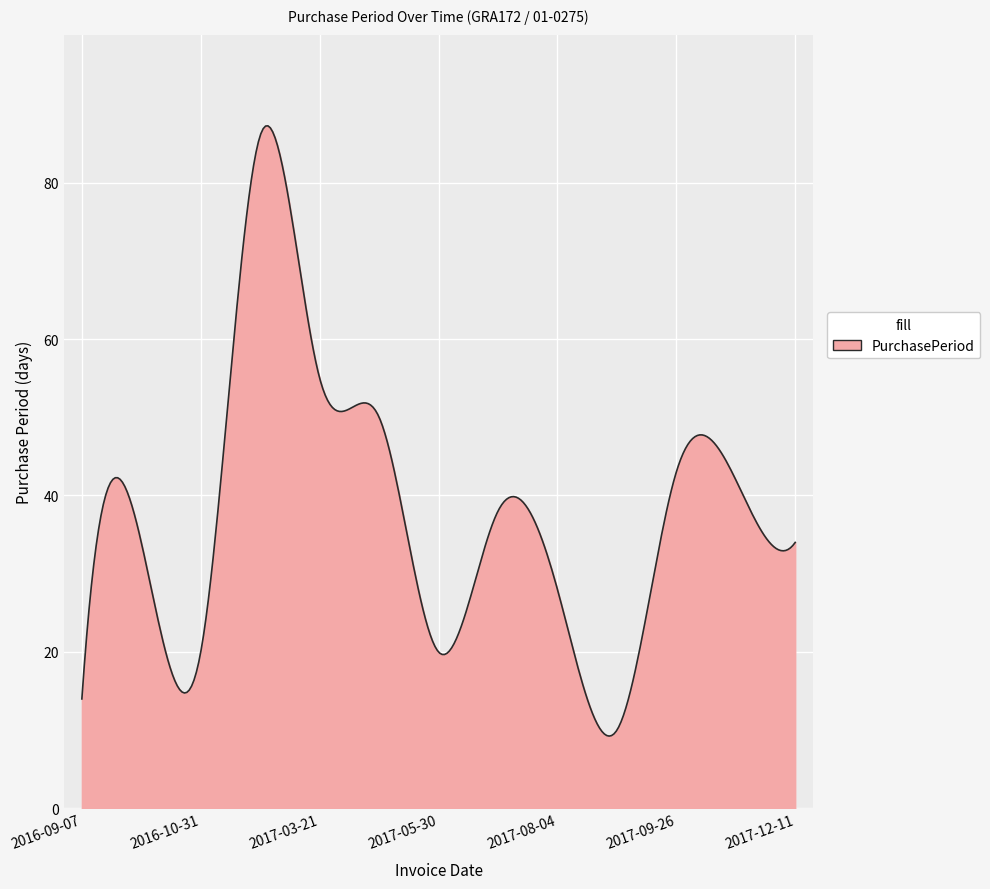

What is the maximum value shown in the chart?

87.2